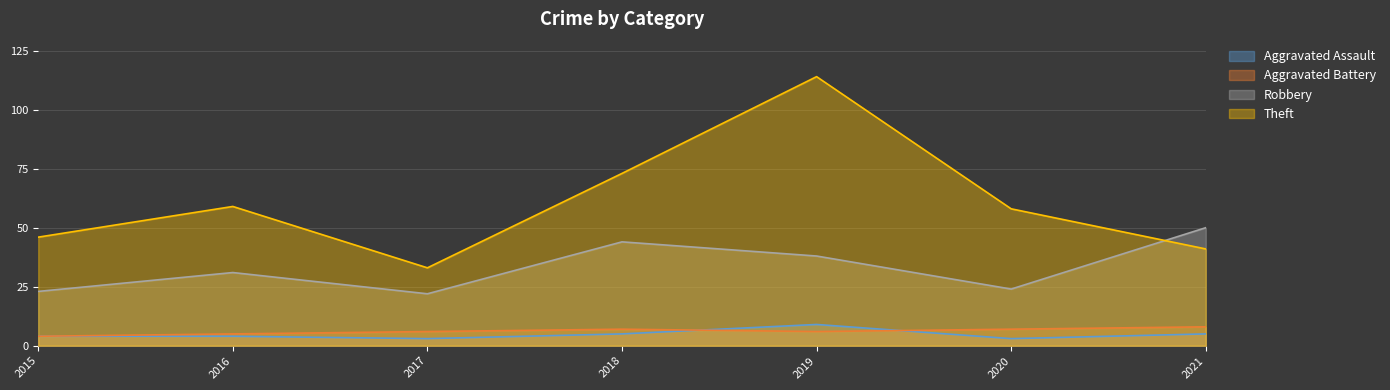

Reading right to left, extract all data points from this chart.

Aggravated Assault: 5	3	9	5	3	4	4
Aggravated Battery: 8	7	6	7	6	5	4
Robbery: 50	24	38	44	22	31	23
Theft: 41	58	114	73	33	59	46